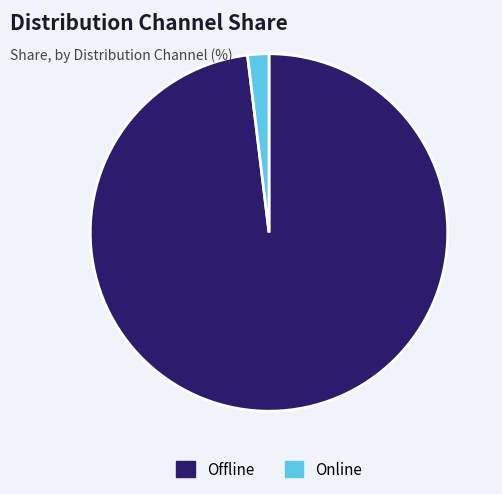

Is the sum of Online and Offline greater than half?

Yes